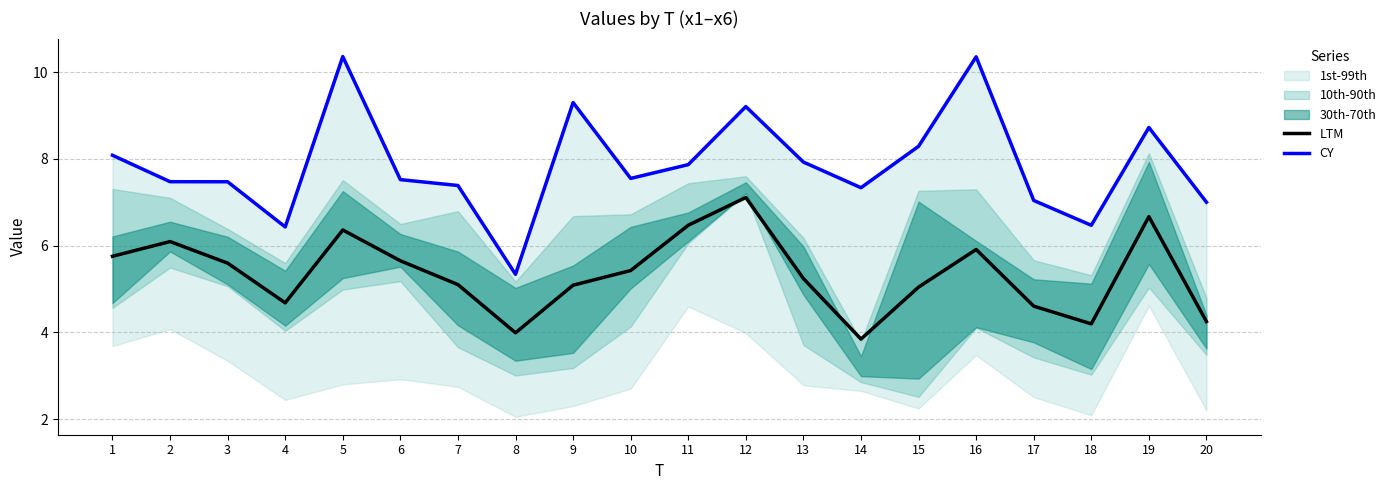

True or false: CY and LTM intersect in this chart.

False